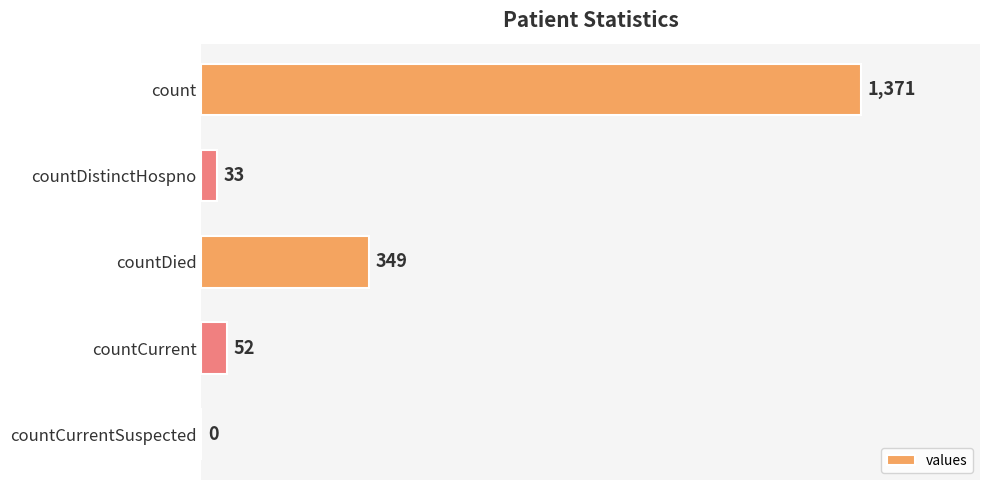

The chart shows a value of 349 at countDied. True or false?

True